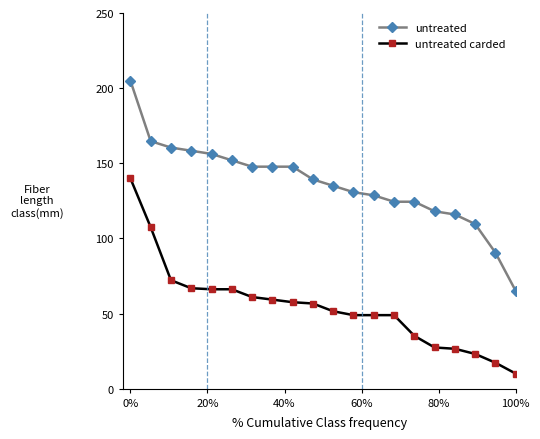

What is the value of the untreated point at the 19th from the left?

90.5